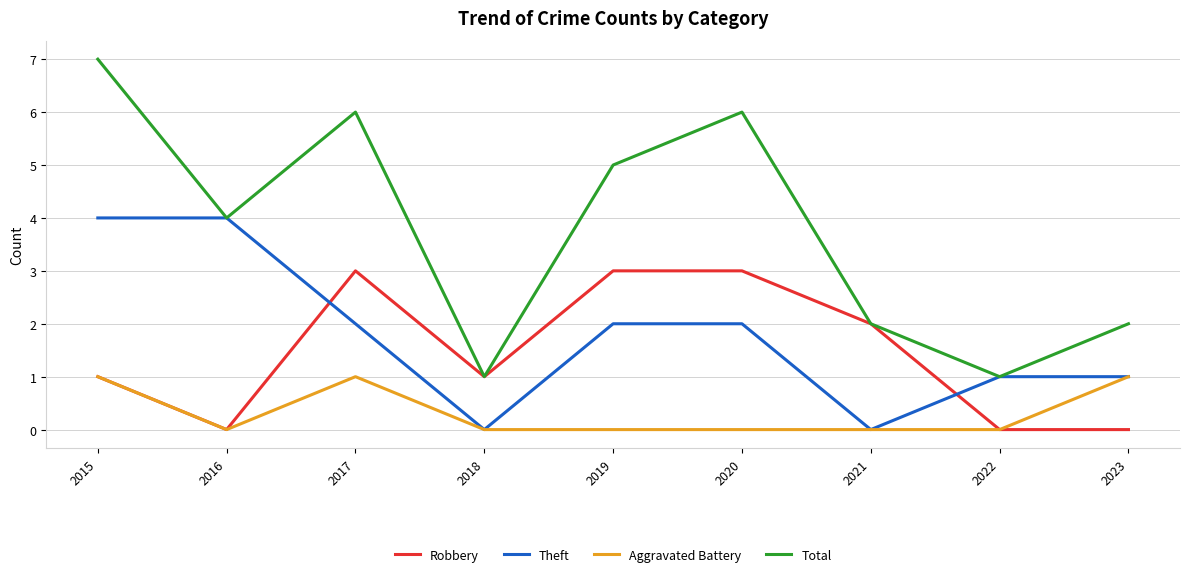

The Aggravated Battery series shows 1 at 2020. True or false?

False